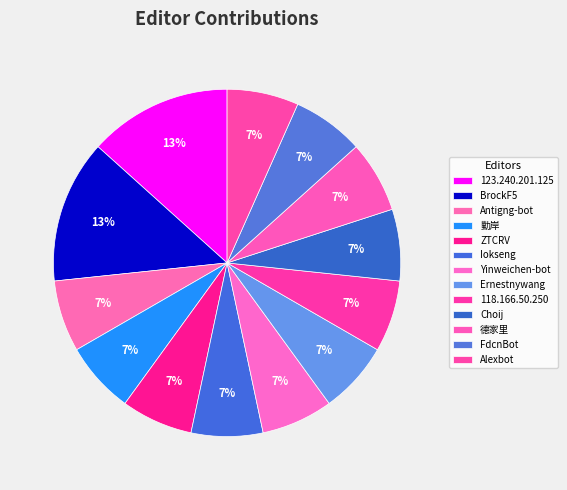

How much of the chart is everything except Alexbot?

93.3%